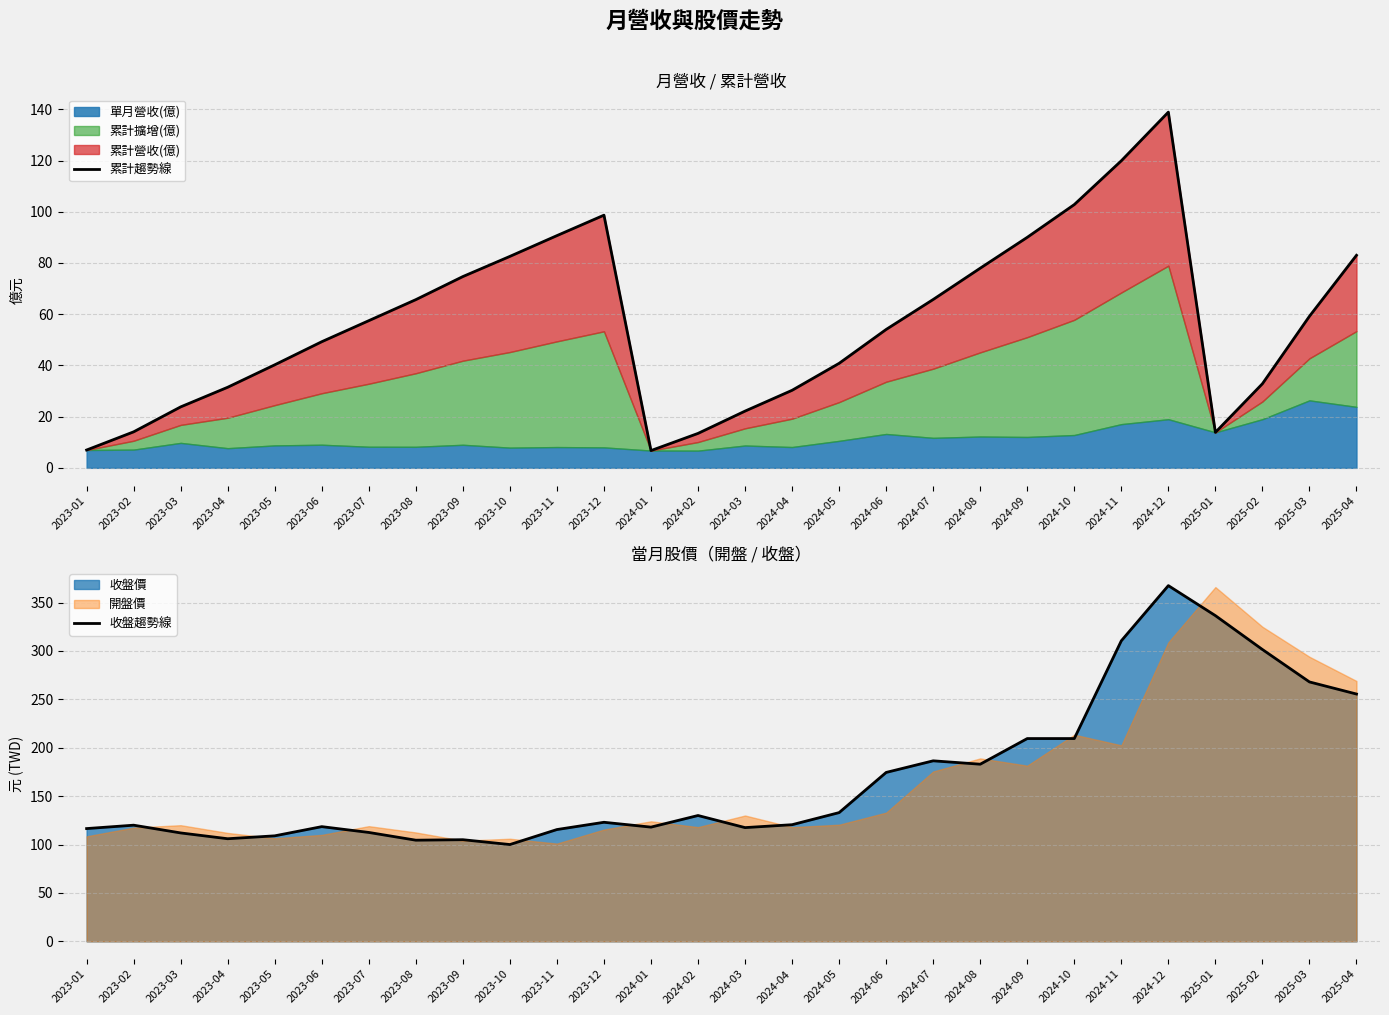

The value of 收盤趨勢線 at 2025-03 is 268.0. True or false?

True